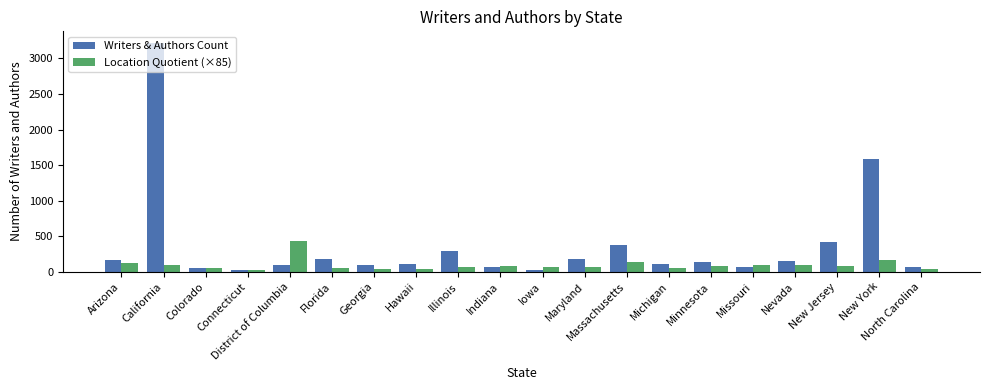

At New York, list the series in order from smallest to largest.

Location Quotient (×85), Writers & Authors Count